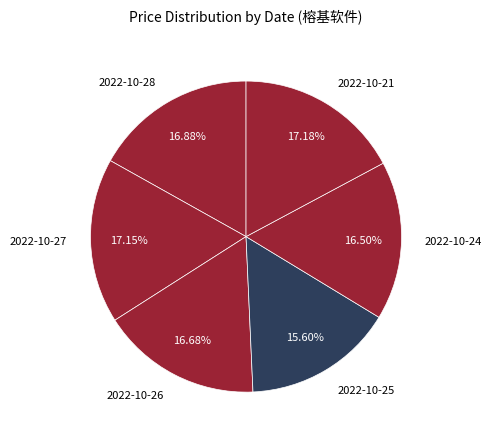

Is it true that 2022-10-24 is 28% of the pie?

False